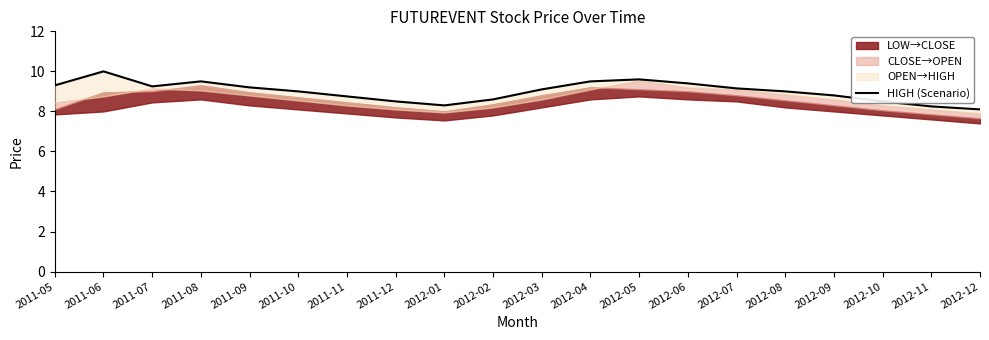

The chart shows a value of 9.5 at 2012-04. True or false?

True